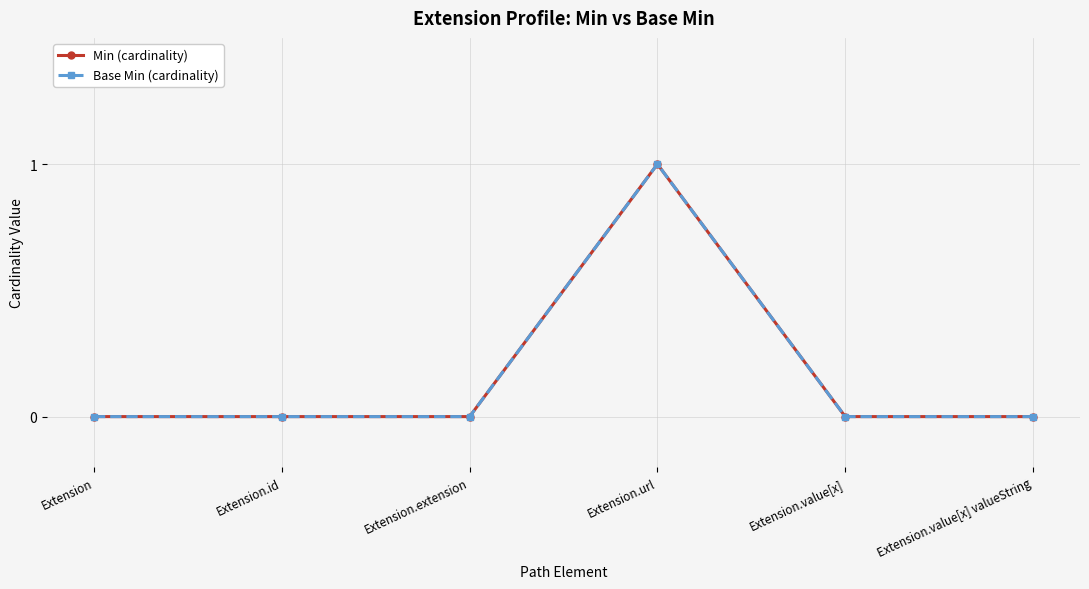

How many lines are shown in the chart?

2